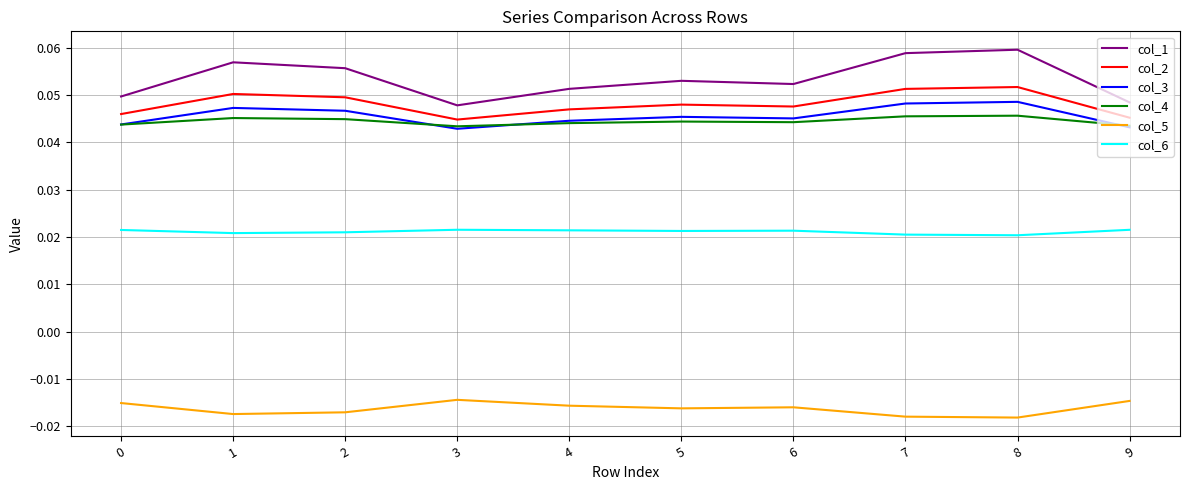

Which series has the widest spread of values?

col_1